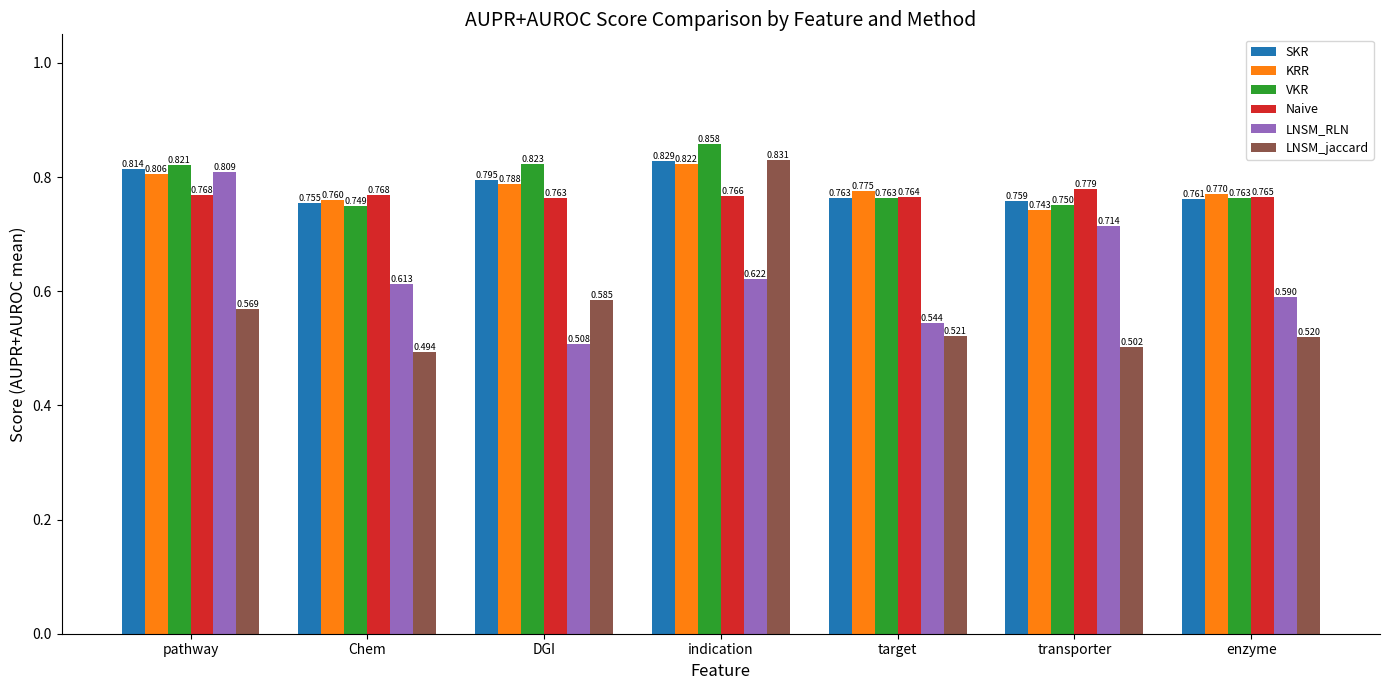

What is the label of the 2nd bar from the left?

Chem